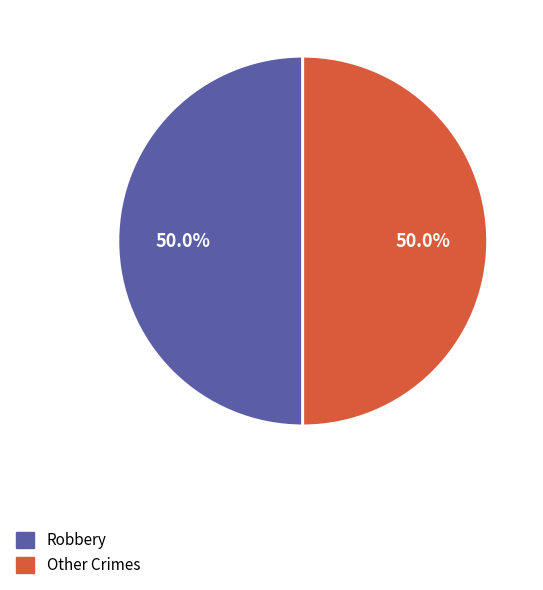

What is the total percentage of Robbery and Other Crimes?

100.0%